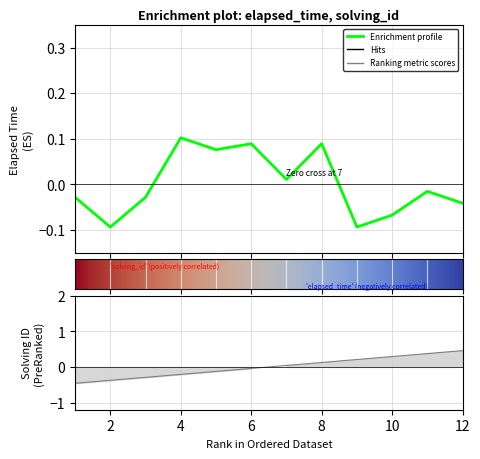

How many negative values does the elapsed_time series have?

7